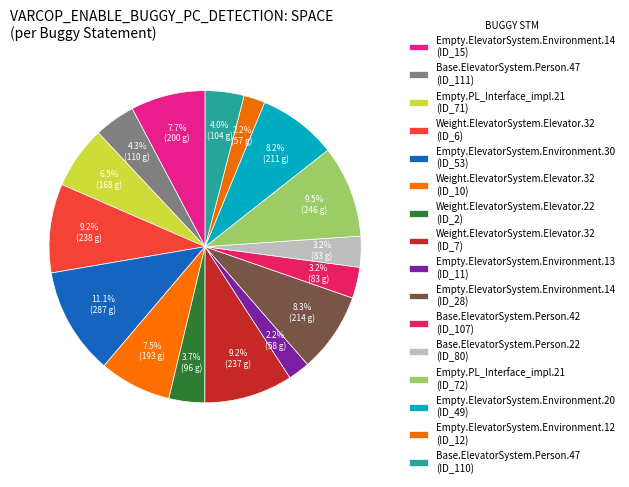

Is there any slice that represents more than half of the pie?

No